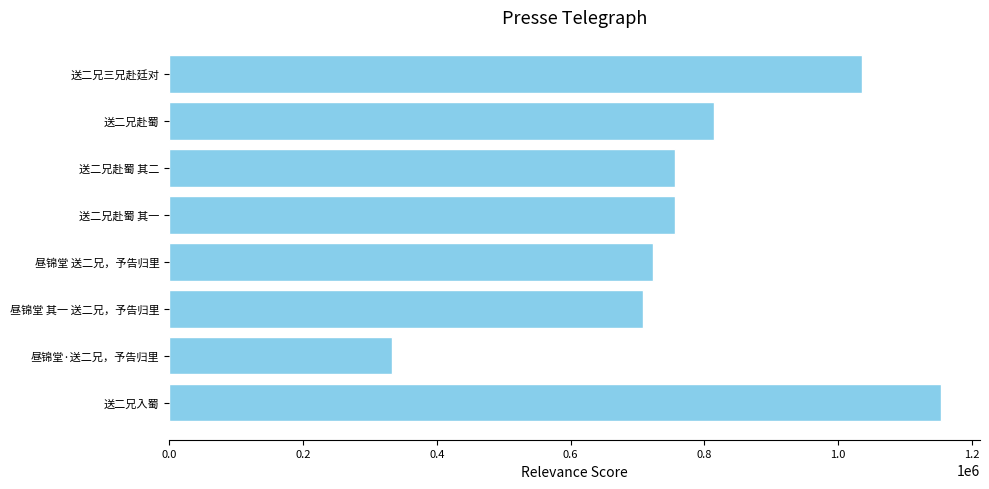

Count the number of values greater than 755519.

4